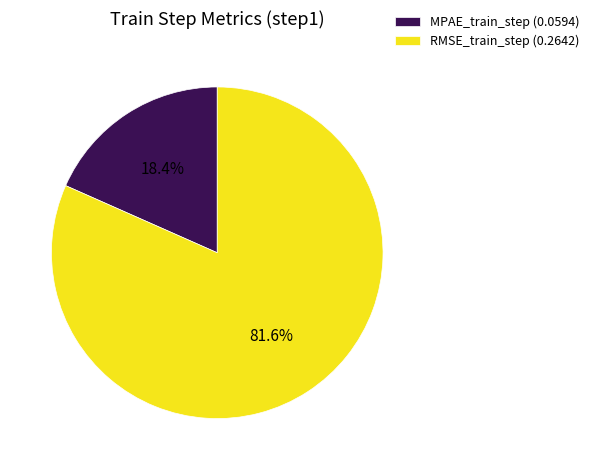

Between MPAE_train_step (0.0594) and RMSE_train_step (0.2642), which is larger?

RMSE_train_step (0.2642)